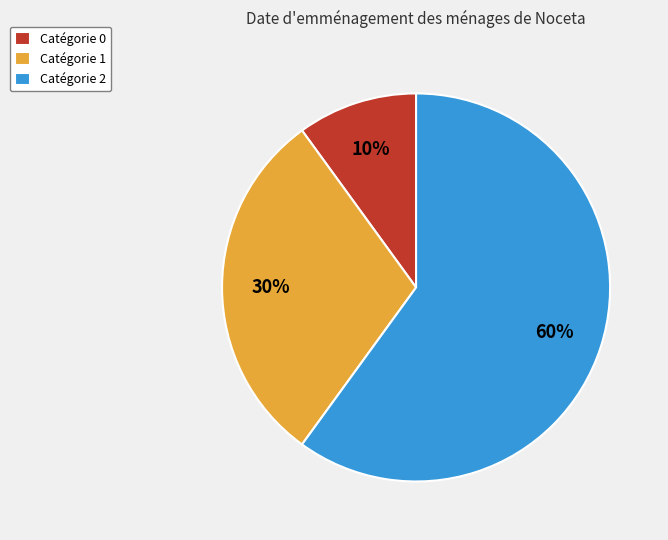

True or false: Catégorie 0 accounts for 10% of the total.

True